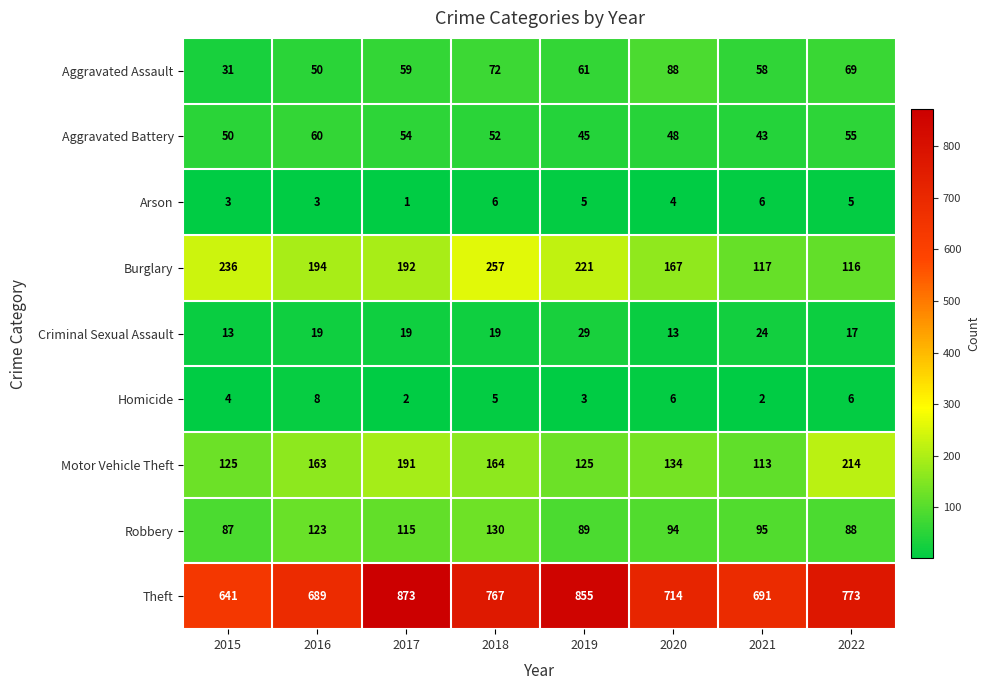

What is the smallest value displayed?

1